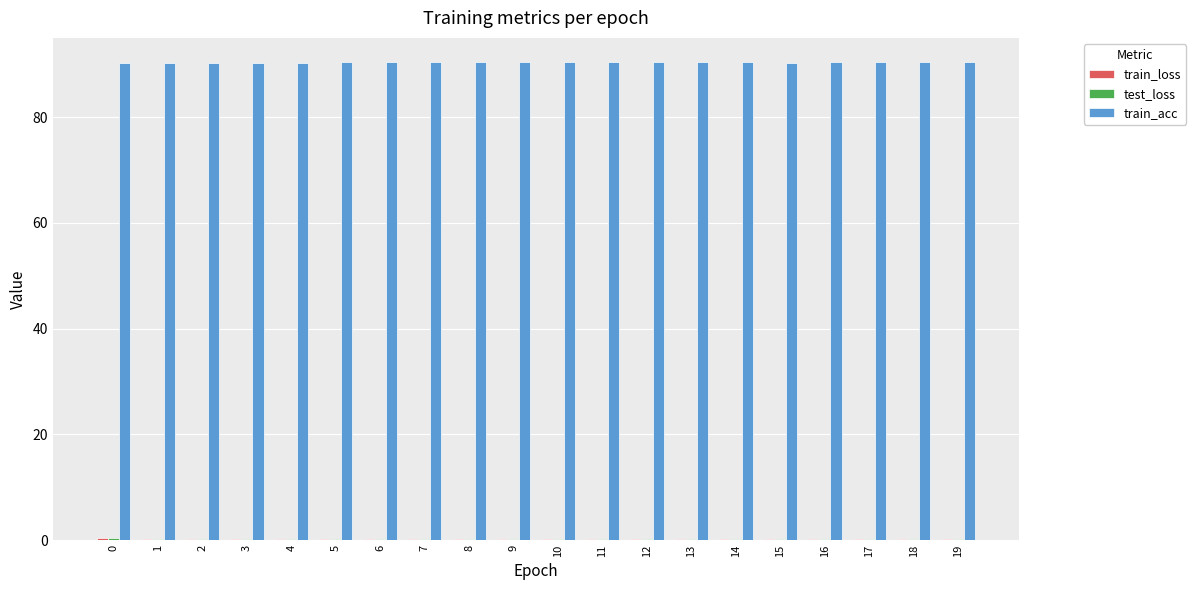

Which series has the largest total across all categories?

train_acc